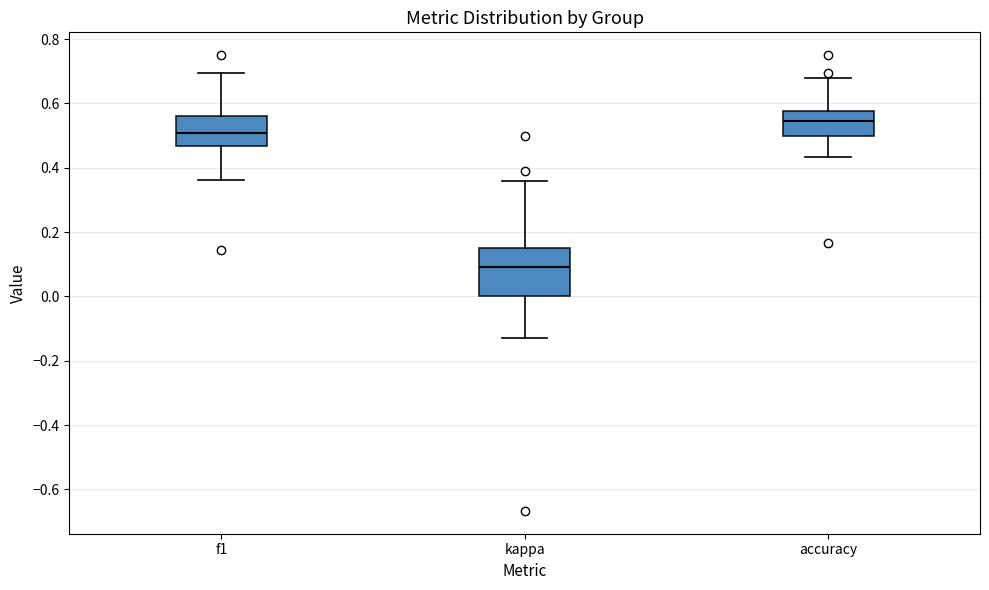

Comparing the boxes themselves (not the whiskers), which one is the tallest?

kappa